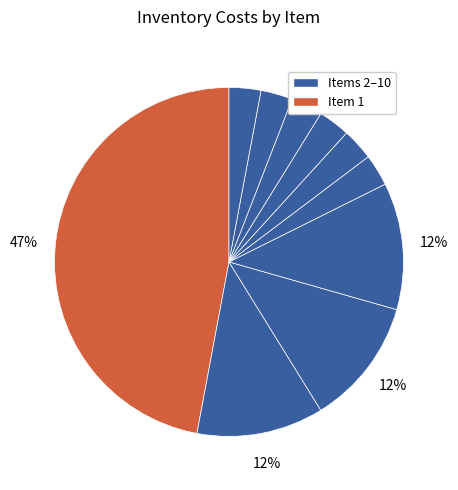

How many segments does this pie chart have?

10